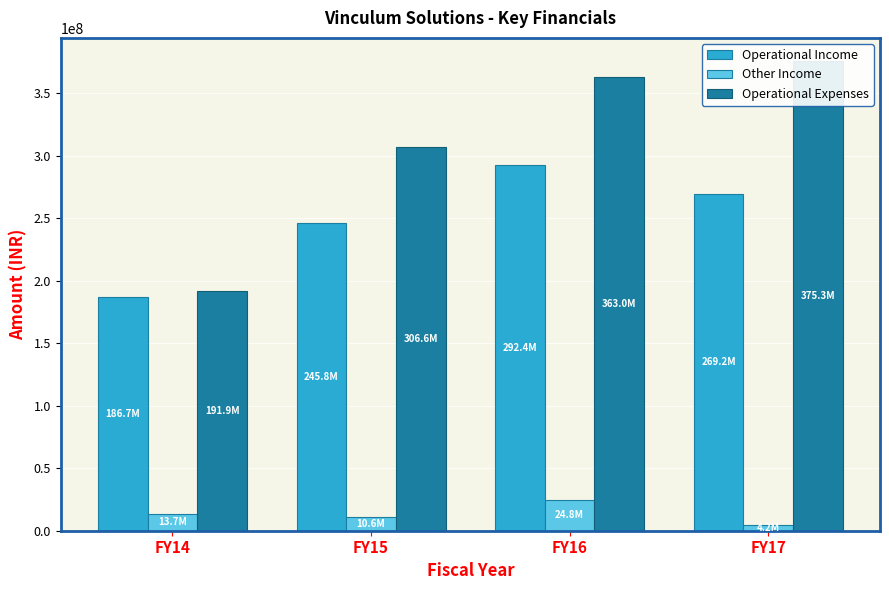

List the series in order of their peak value, highest first.

Operational Expenses, Operational Income, Other Income